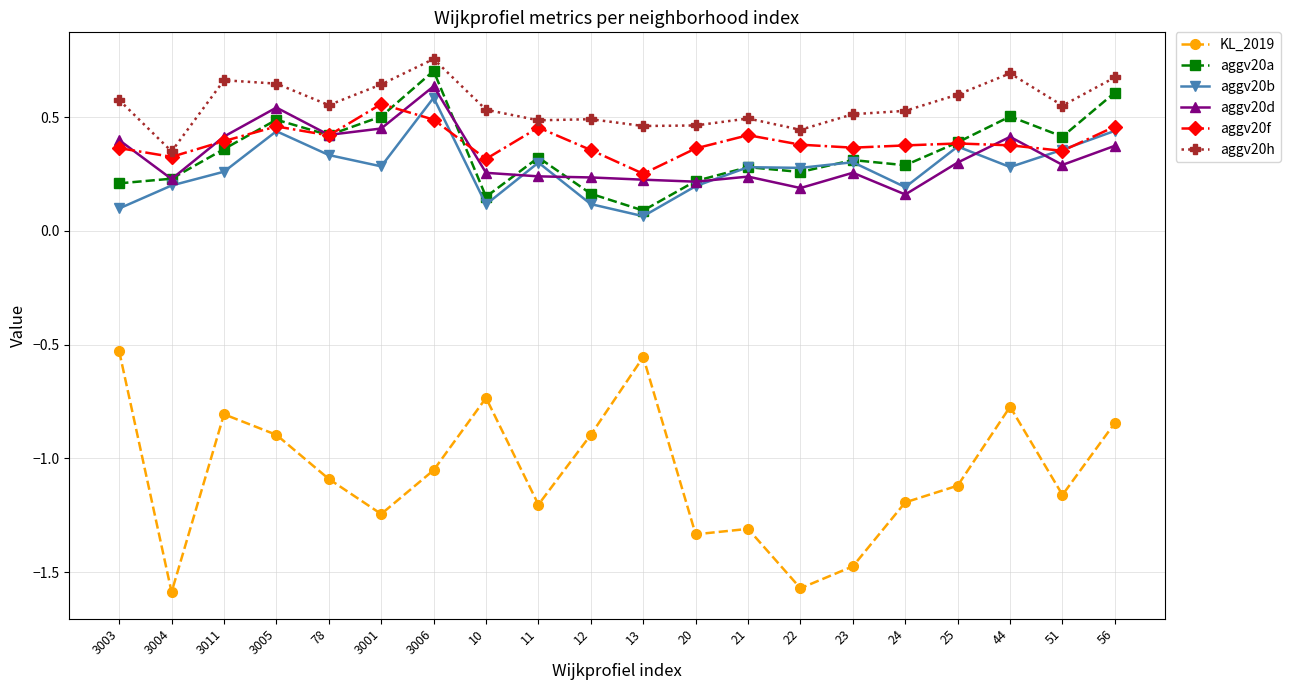

At which label does KL_2019 first exceed -1?

3003